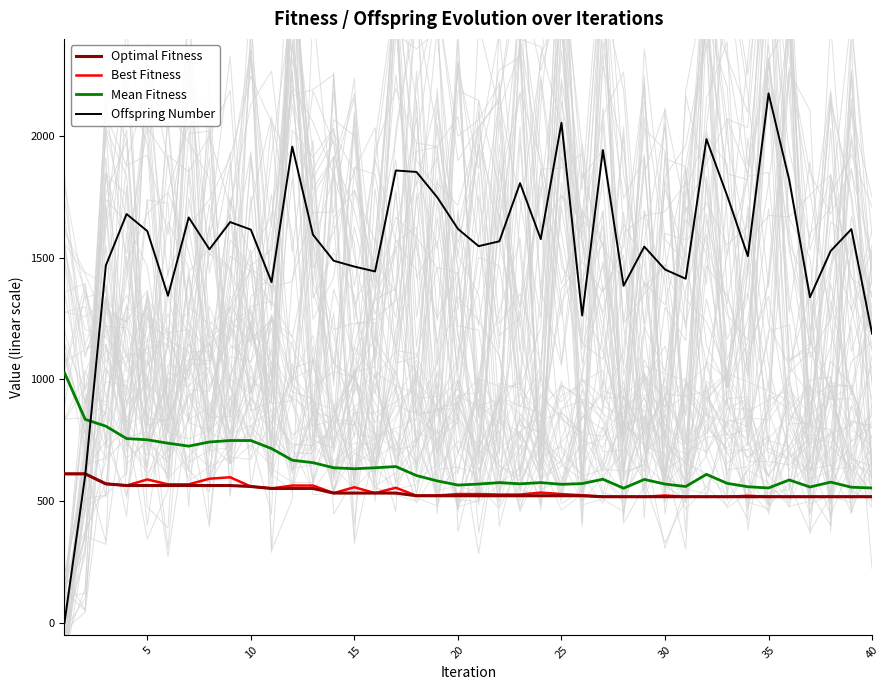

What are all the series names shown in the legend?

Optimal Fitness, Best Fitness, Mean Fitness, Offspring Number